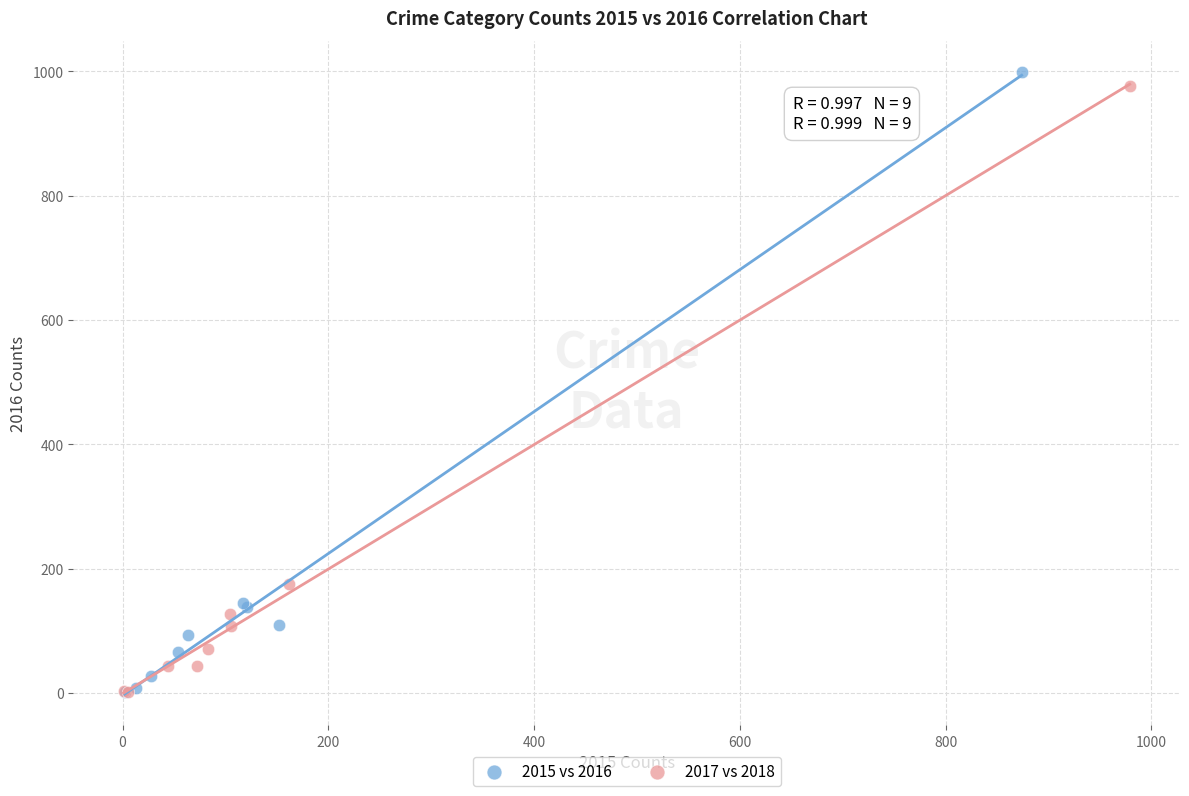

Which series reaches the maximum Y coordinate?

2015 vs 2016